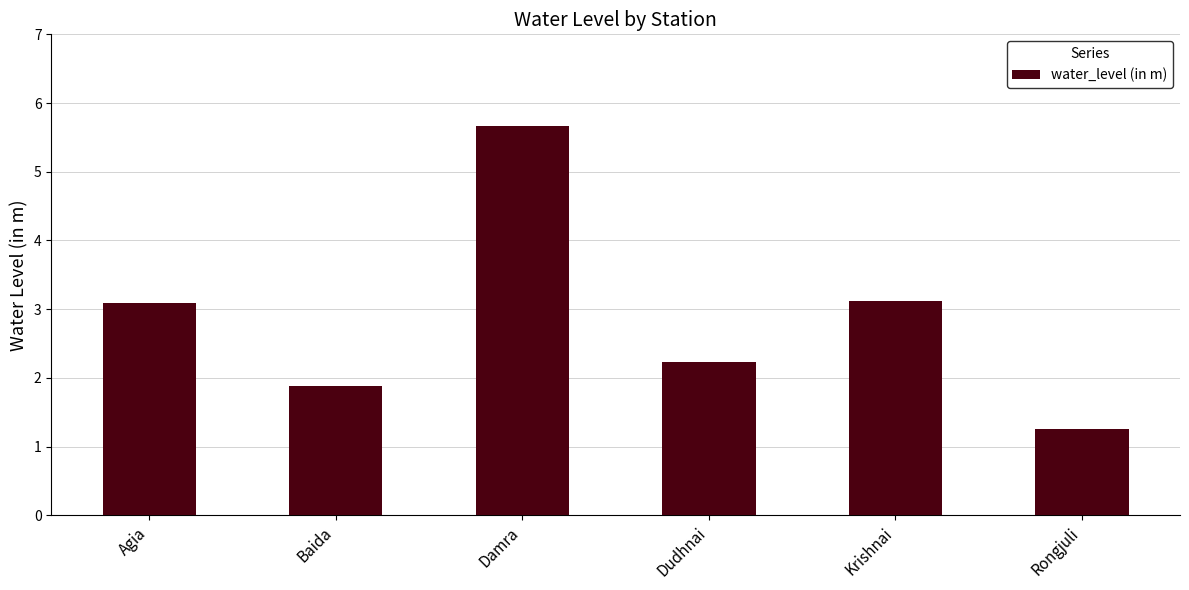

Reading right to left, what are all the values shown in this chart?

Rongjuli=1.3	Krishnai=3.1	Dudhnai=2.2	Damra=5.7	Baida=1.9	Agia=3.1